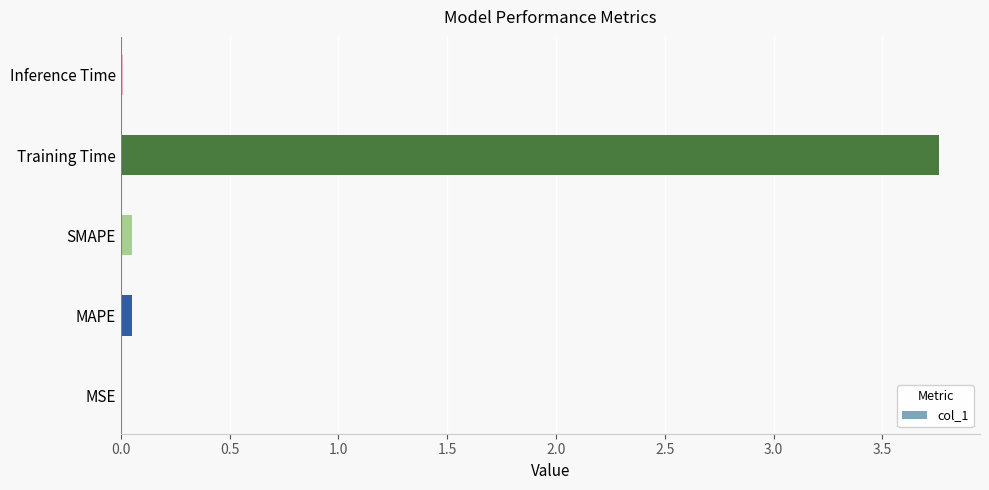

Between Training Time and SMAPE, which is larger?

Training Time